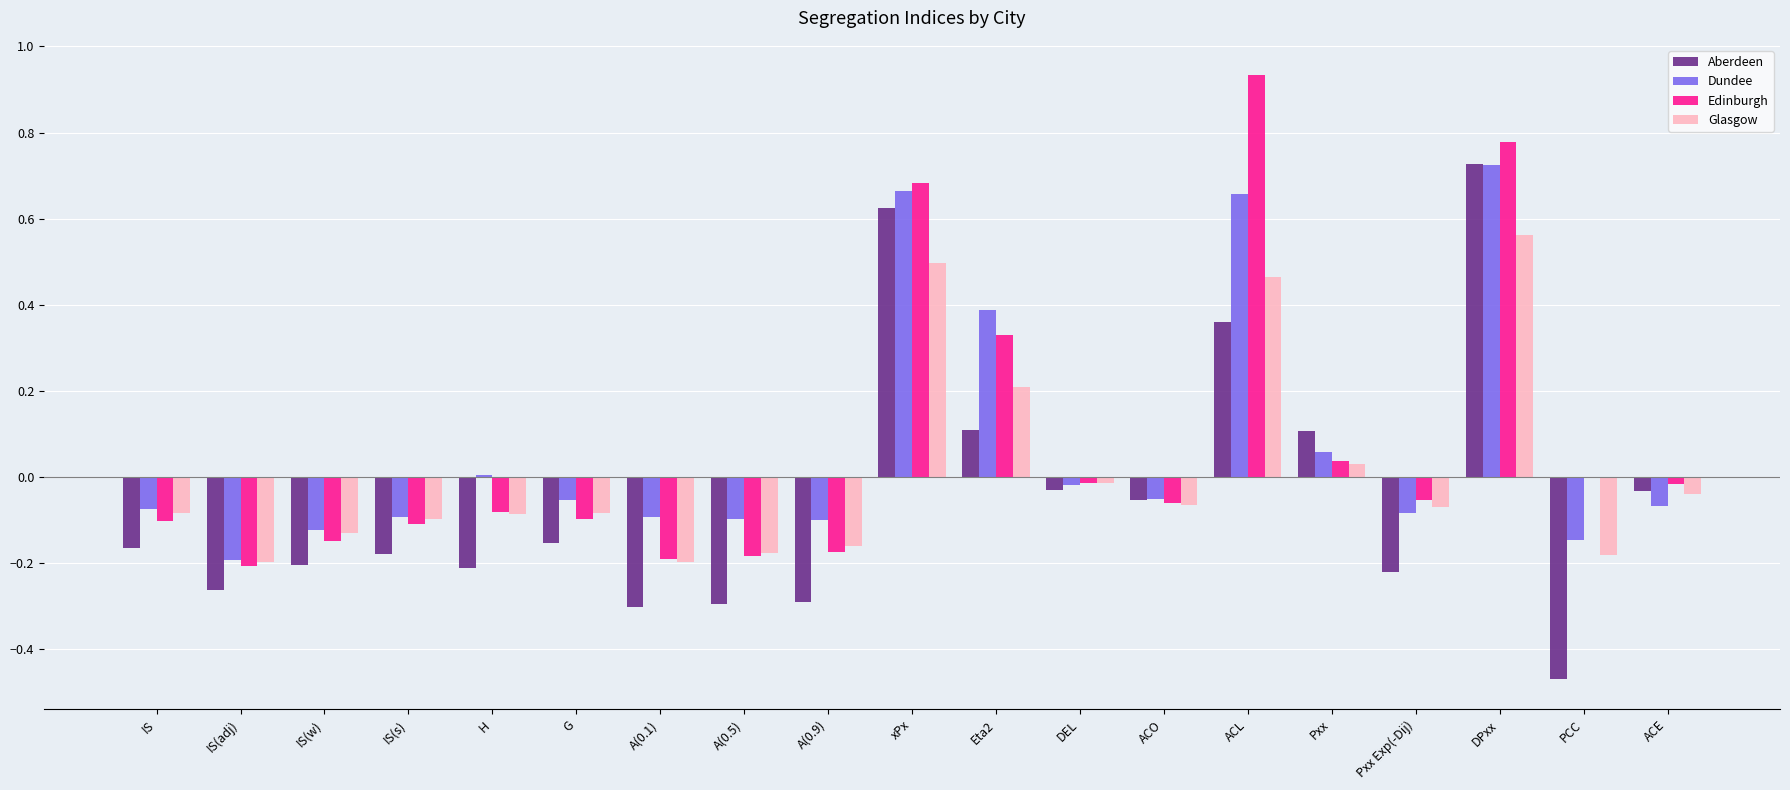

Is the value of Aberdeen at A(0.1) greater than the value of Dundee at DPxx?

No